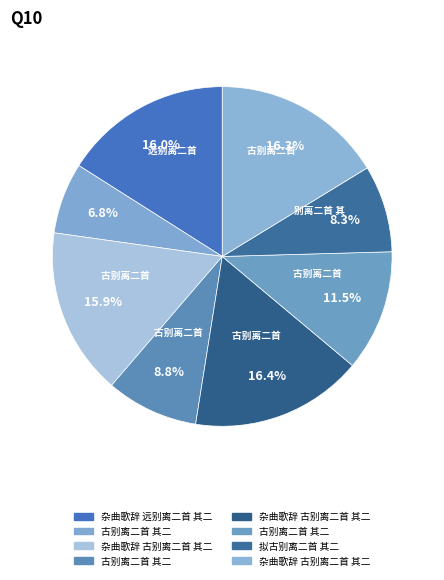

How many segments does this pie chart have?

8